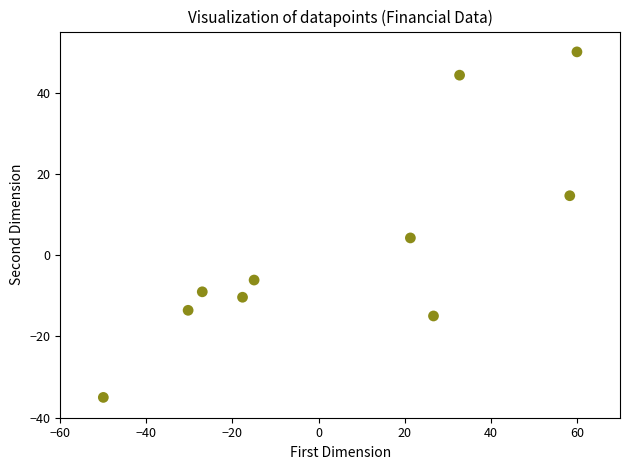

What Y value in the scatter plot is closest to 7?

4.2